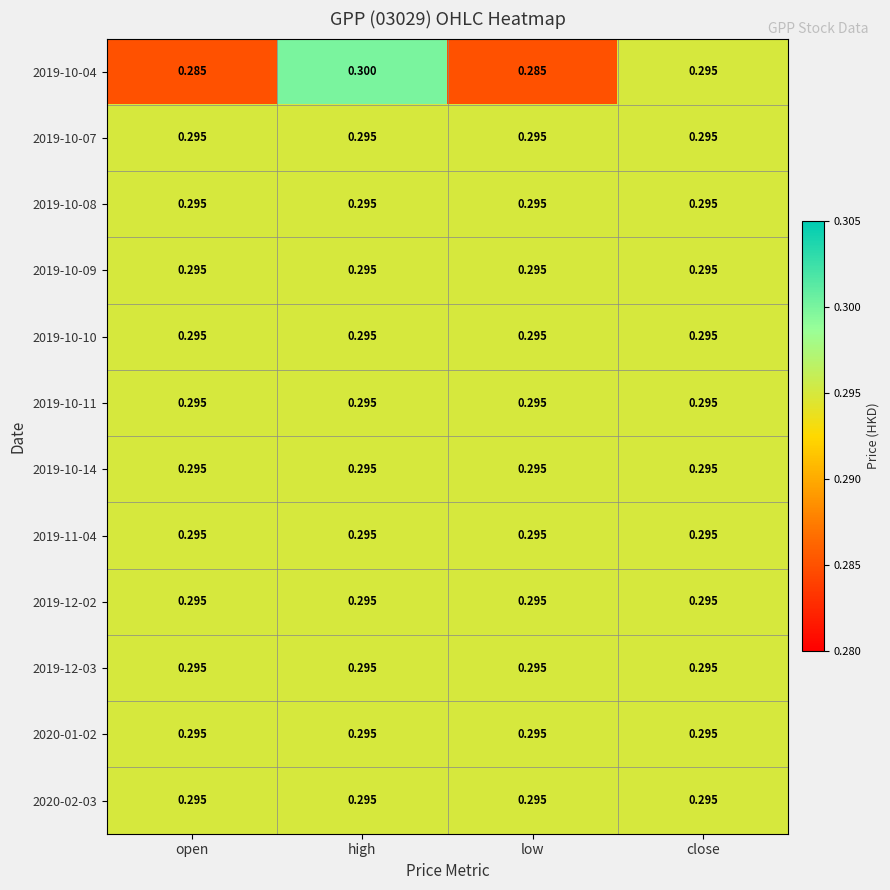

Is the value of 2019-10-09 at high greater than the value of 2019-10-04 at low?

Yes